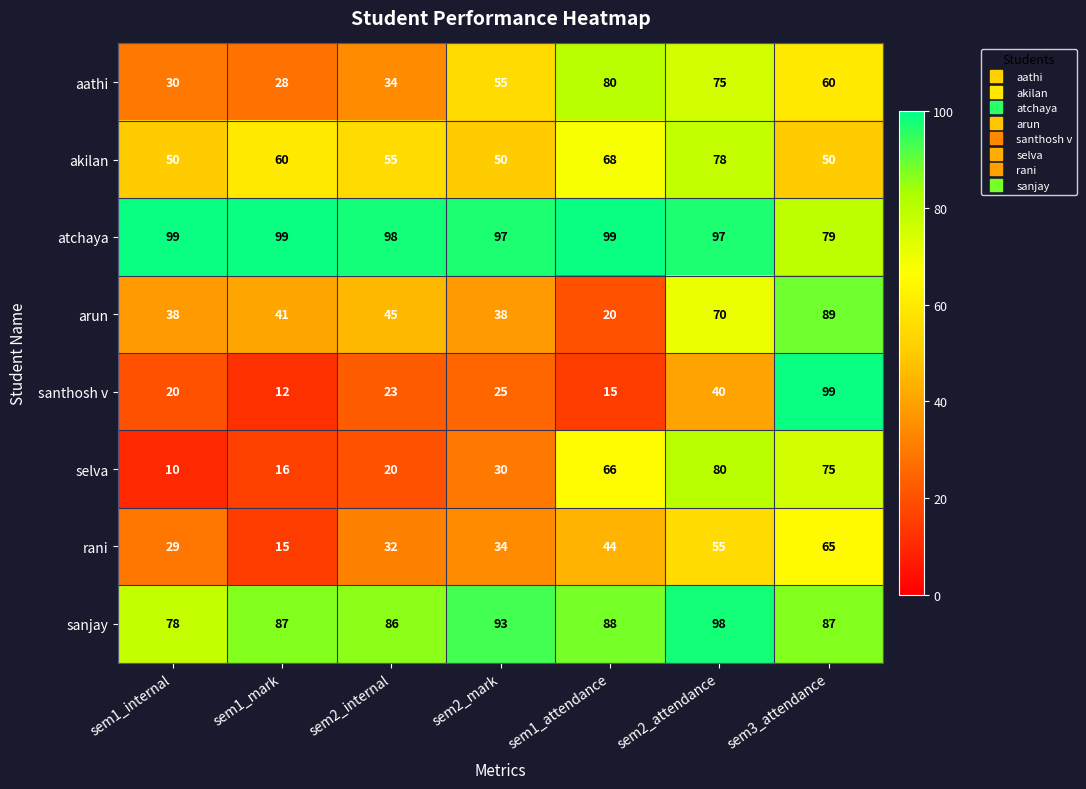

Is it true that aathi equals 34 at sem2_internal?

True